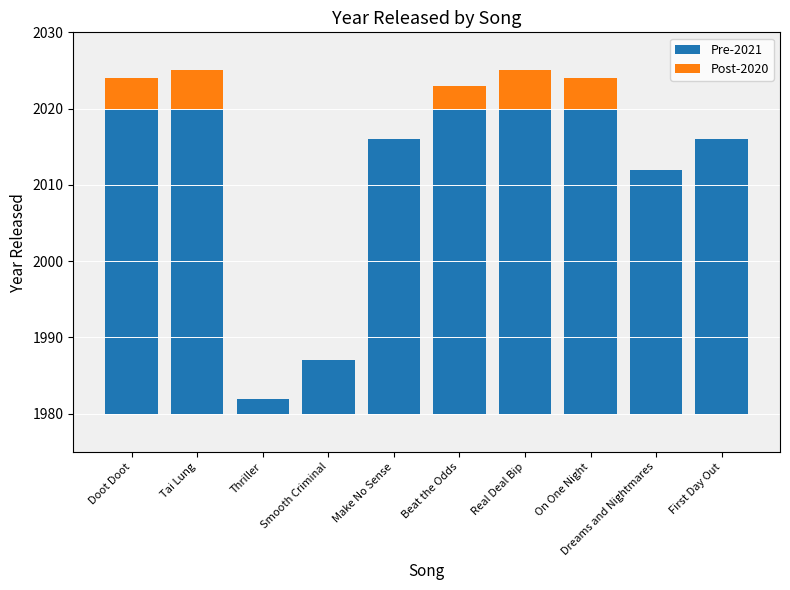

Between Tai Lung and Thriller, which series saw the biggest shift?

Pre-2021